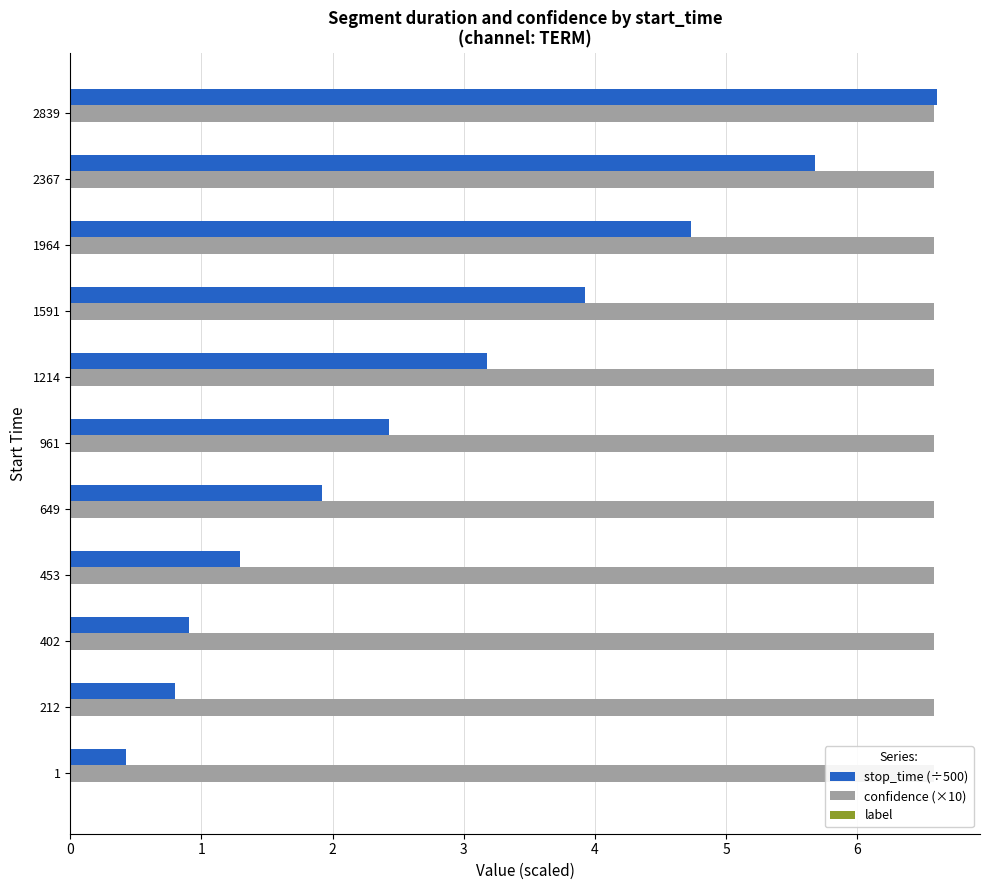

What is the difference between the stop_time (÷500) values at 2367 and 961?

3.2